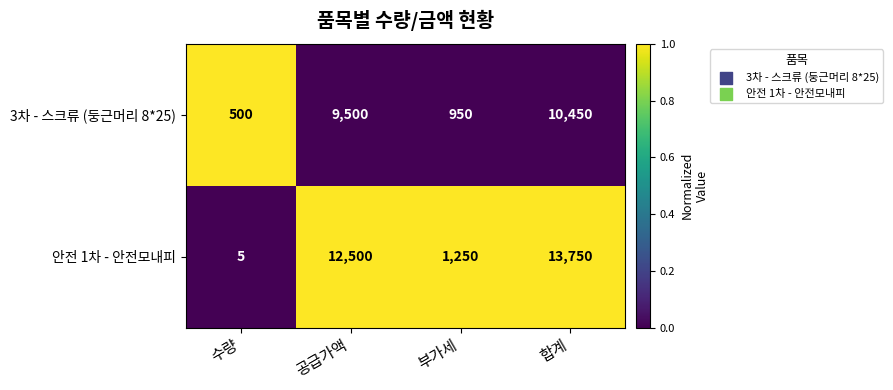

What is the total value across all series at 합계?

24200